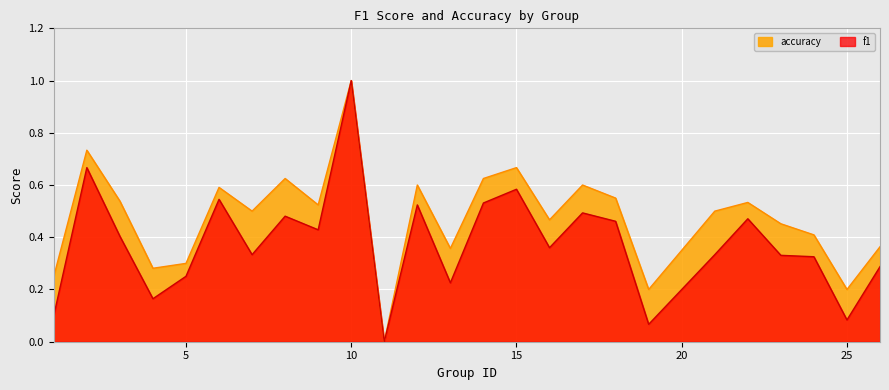

Which series has the widest spread of values?

f1